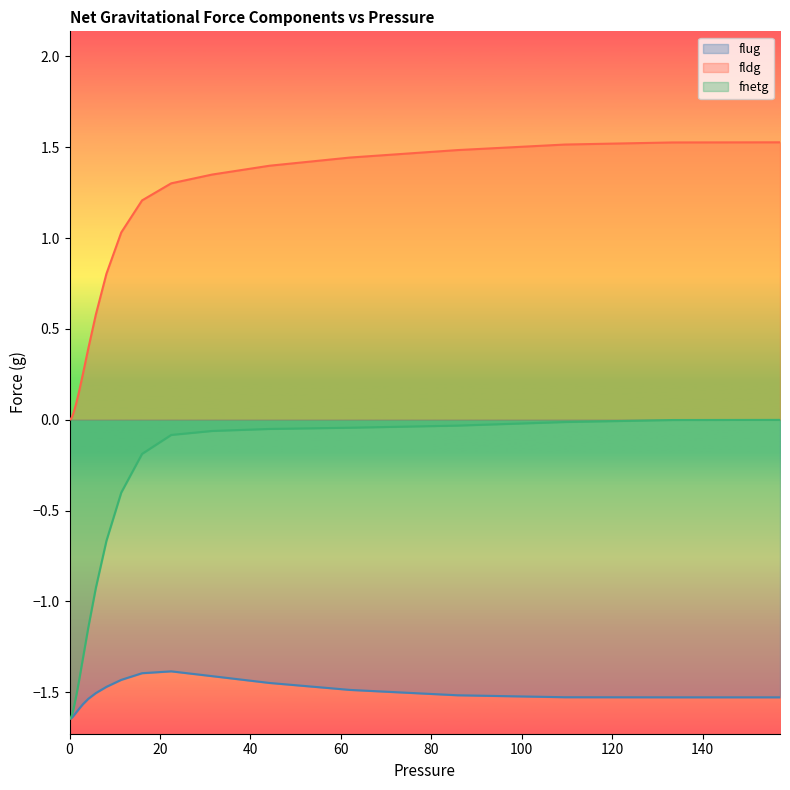

At which label does fnetg first exceed -1?

5.8025